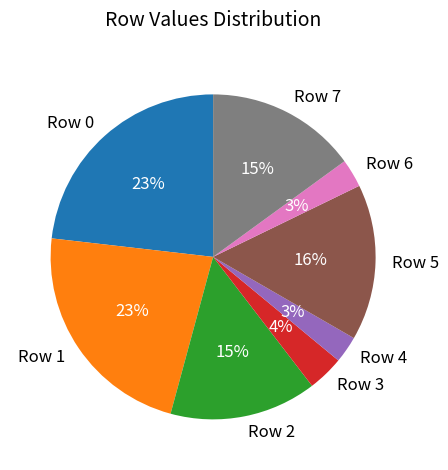

Does Row 1 account for over 50% of the chart?

No